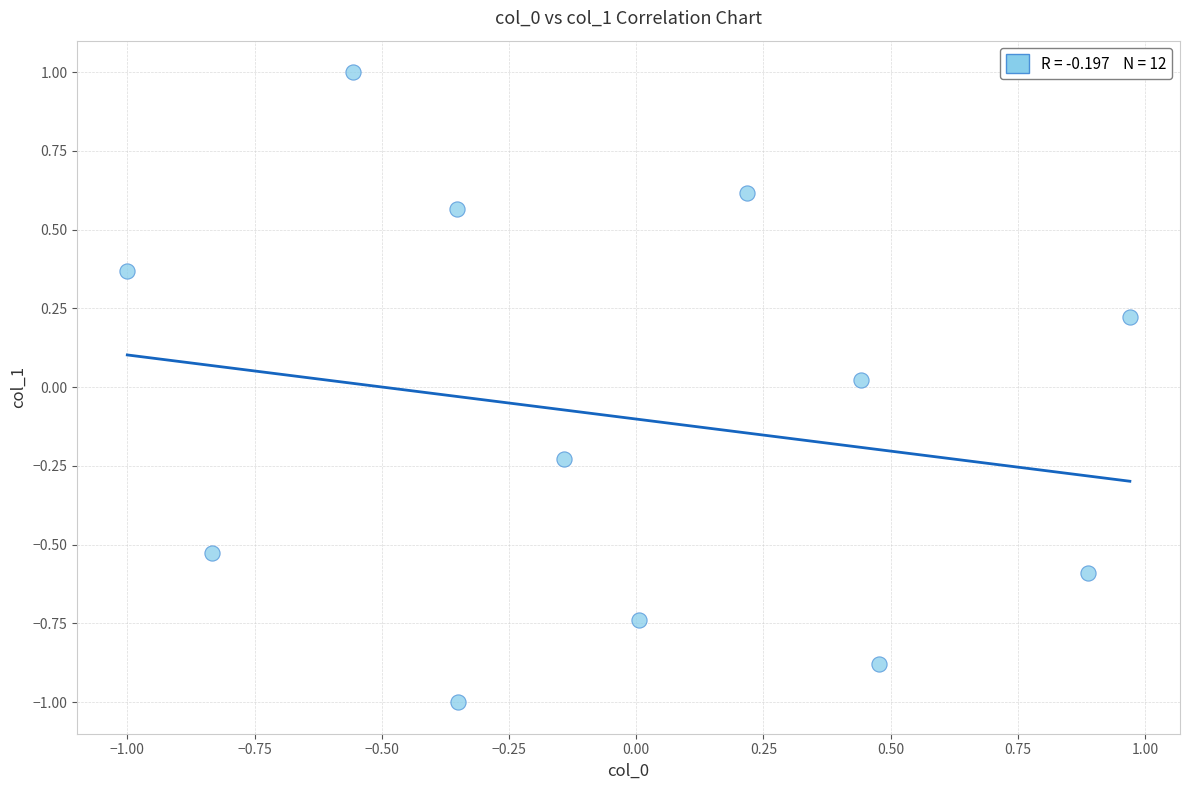

What is the range of X values (max minus min)?

2.0